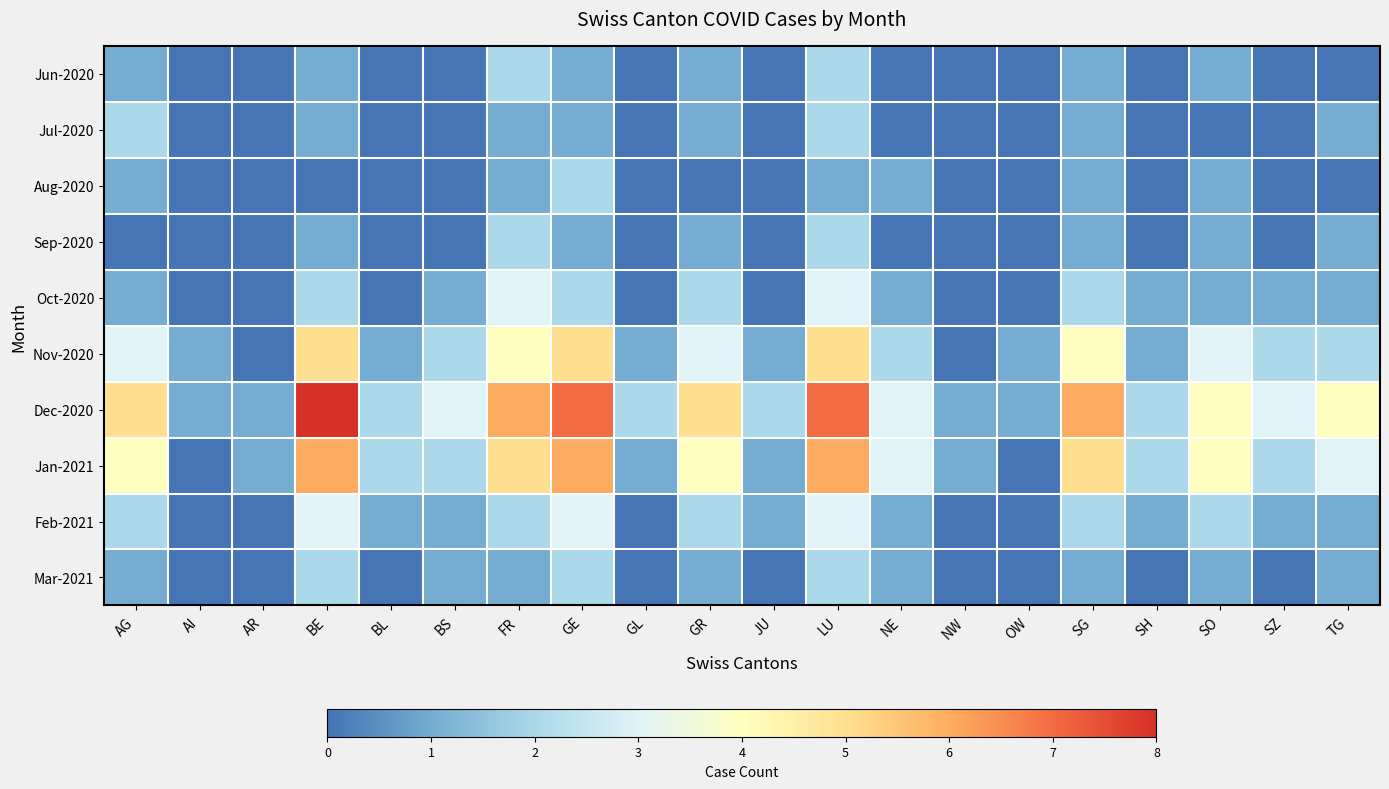

Which has a higher value, GL or FR?

FR